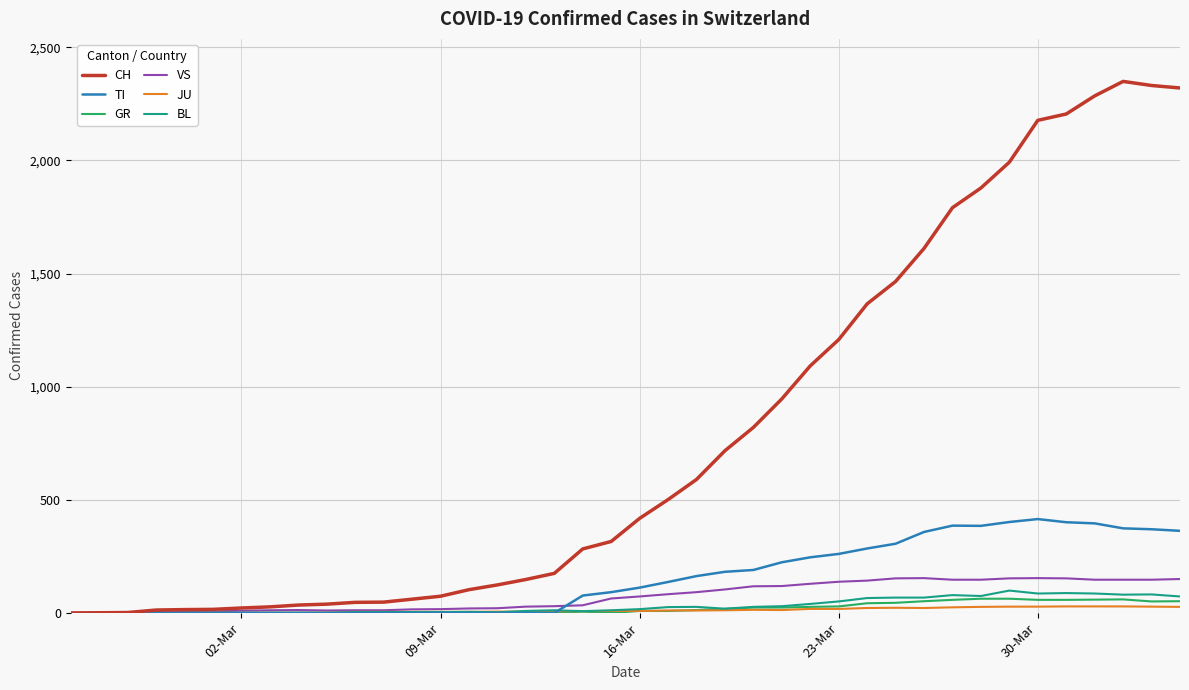

What are all the series names shown in the legend?

CH, TI, GR, VS, JU, BL